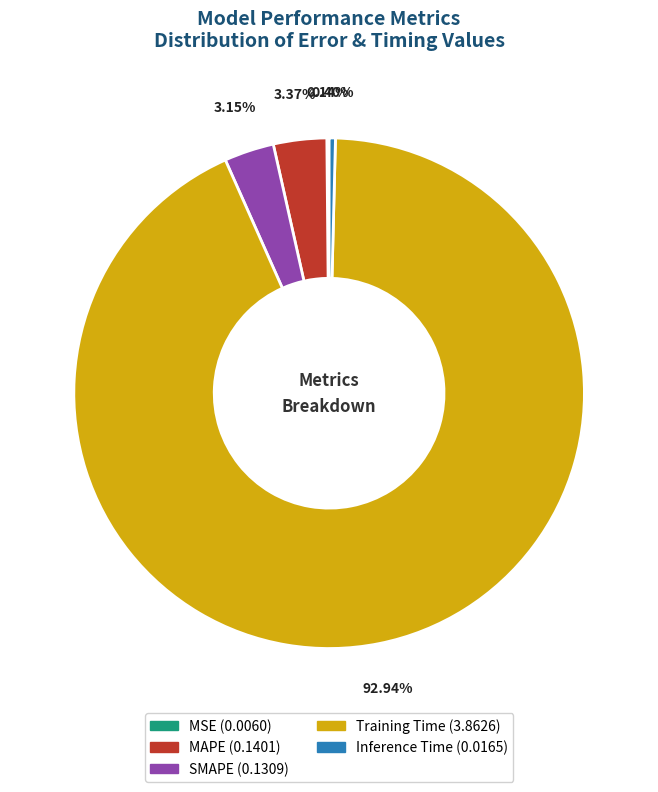

To the nearest percent, what is the average slice percentage?

20%